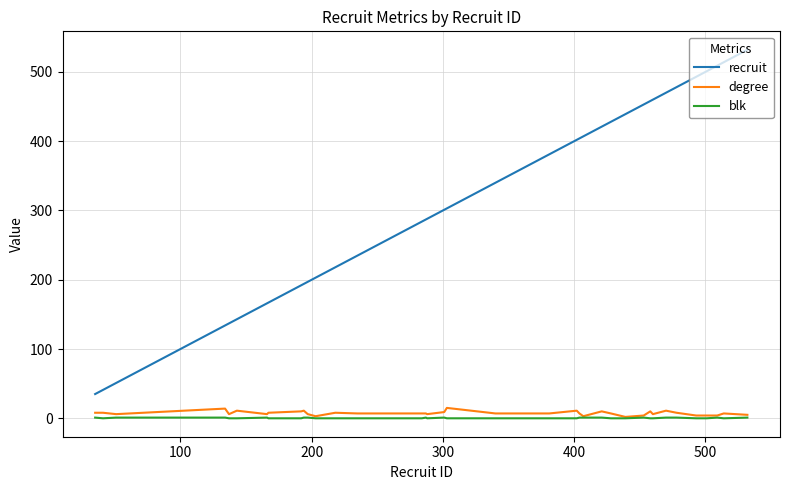

Which series has the widest spread of values?

recruit